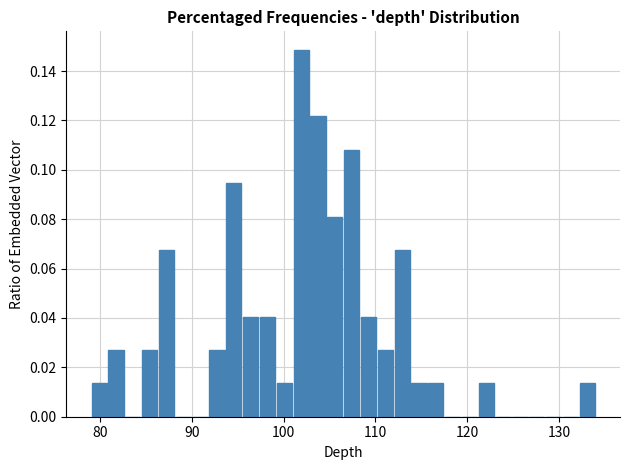

Around what value on the x-axis is the tallest bar? Give the approximate position of its centre, as read against the axis.

102